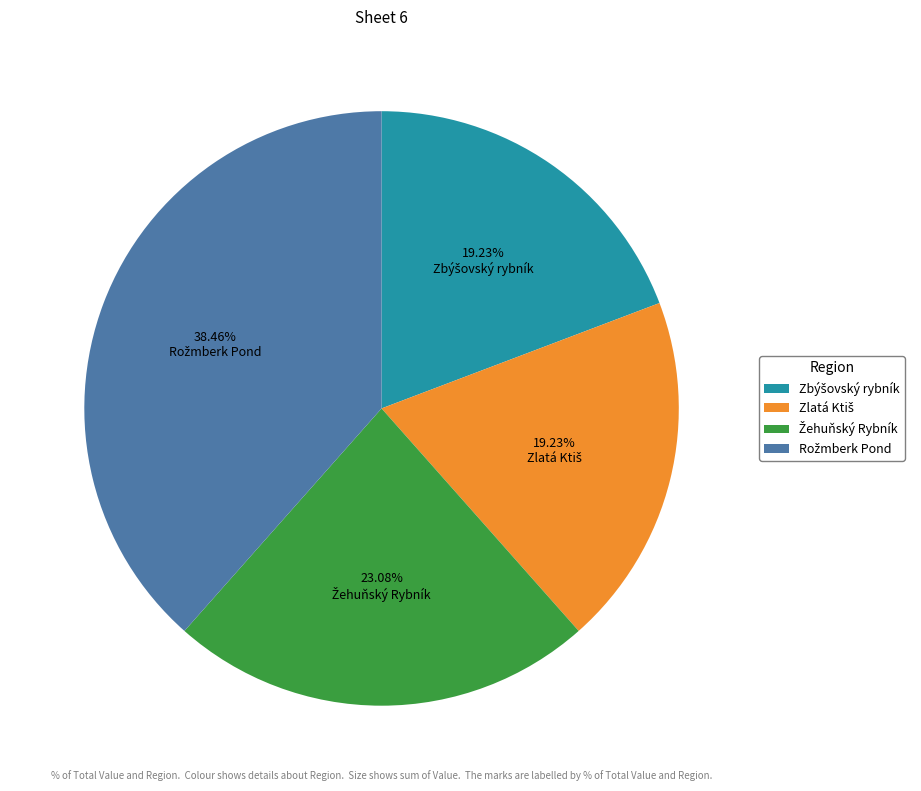

Is there a majority slice in this chart?

No